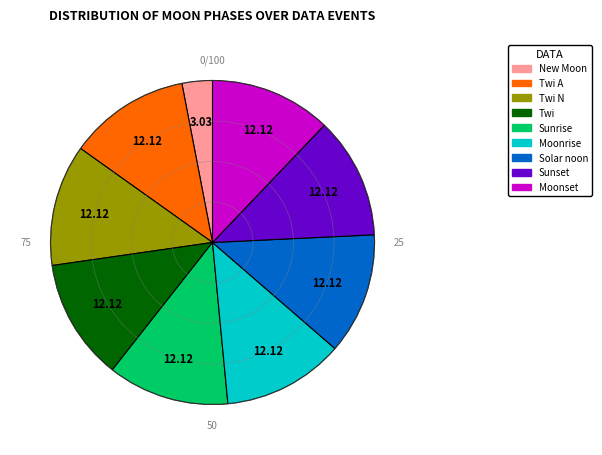

Is there any slice that represents more than half of the pie?

No